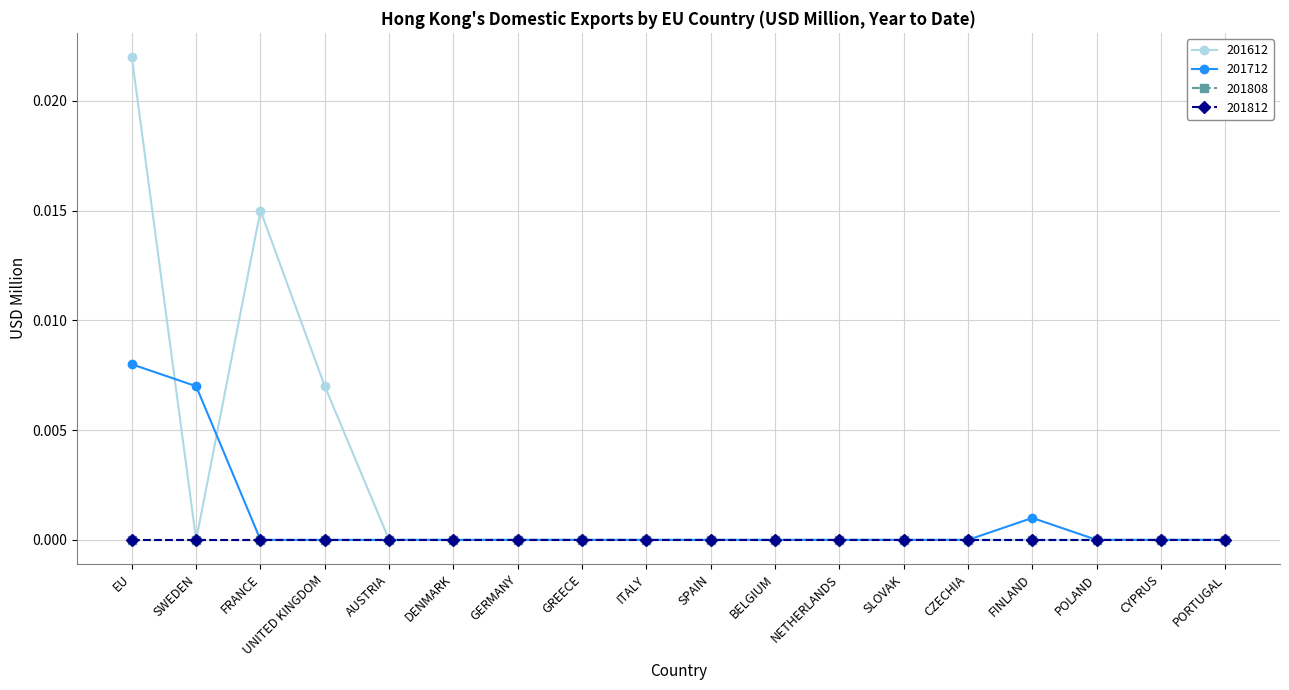

Which series has the widest spread of values?

201612